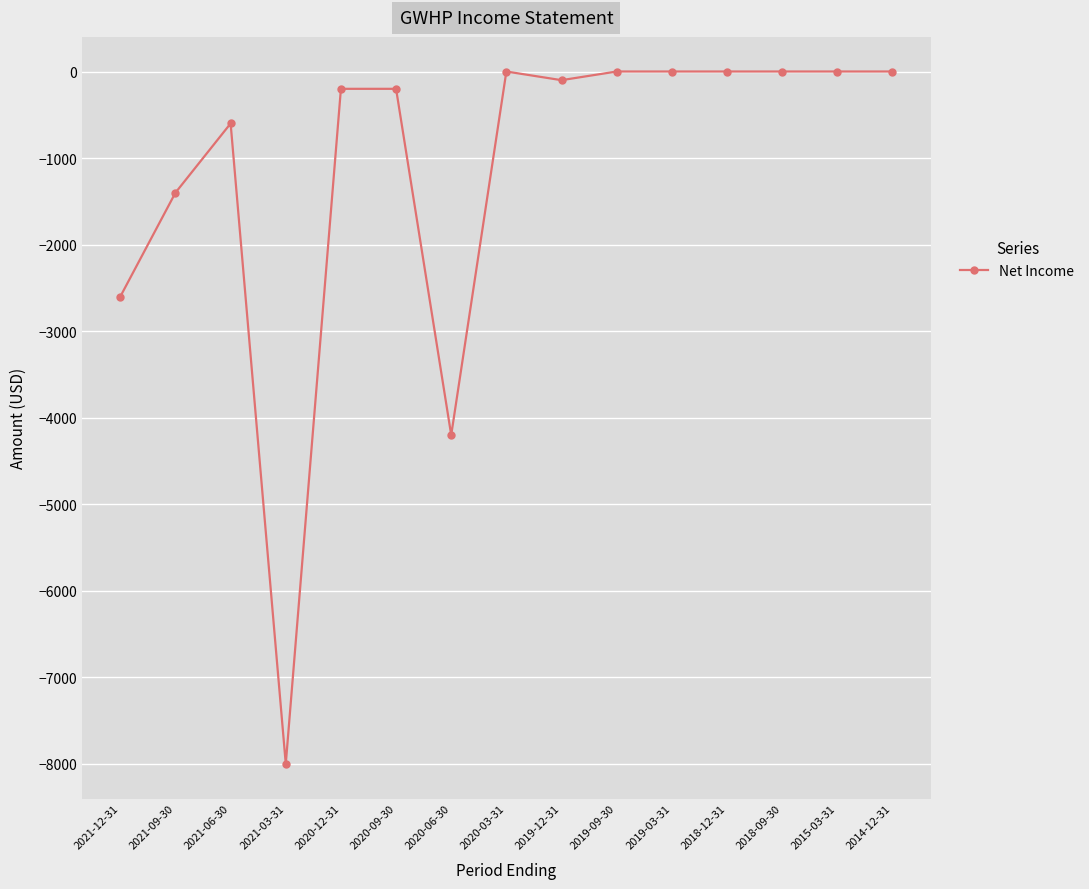

True or false: the data has more than 1 interior local peaks.

True